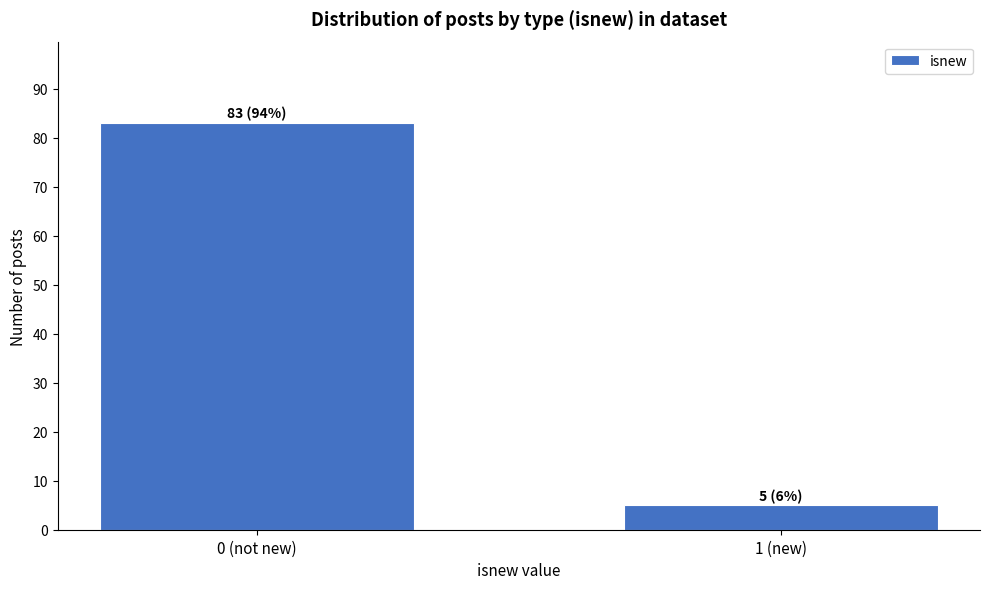

Reading left to right, what are all the values shown in this chart?

0 (not new)=83	1 (new)=5